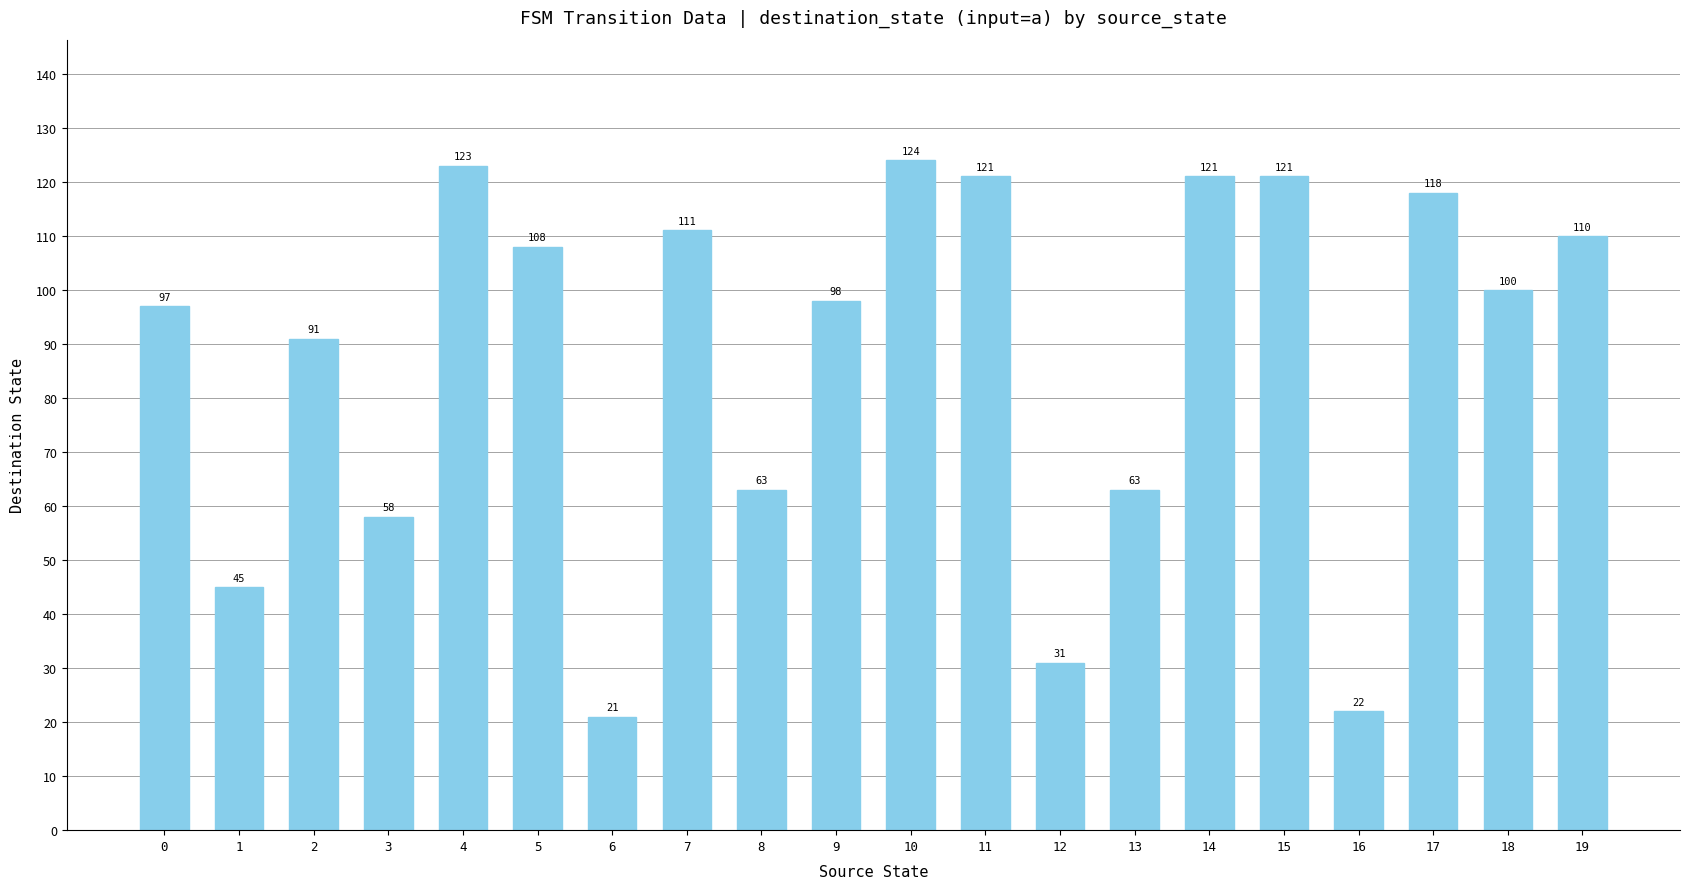

What is the value of the 1st bar from the left?

97